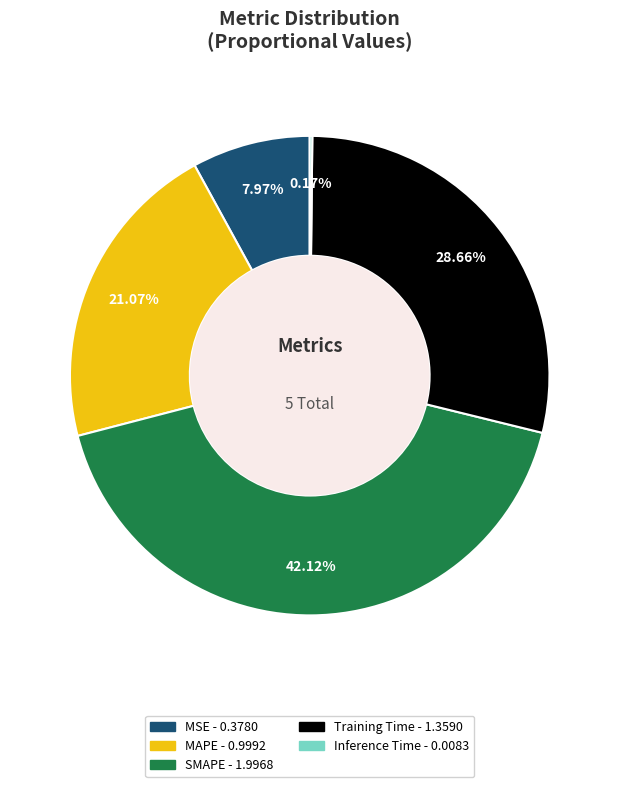

Which slice is the largest?

SMAPE